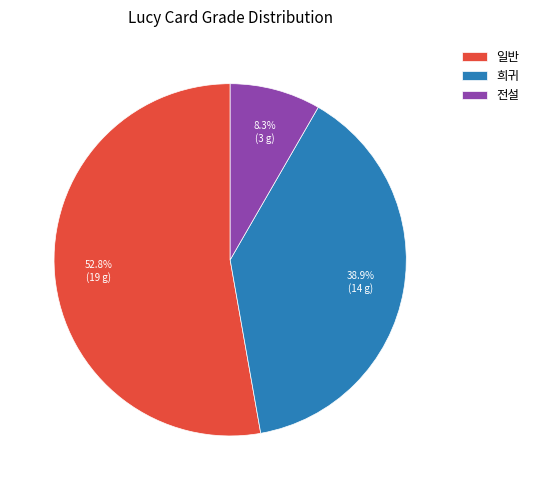

How many segments does this pie chart have?

3